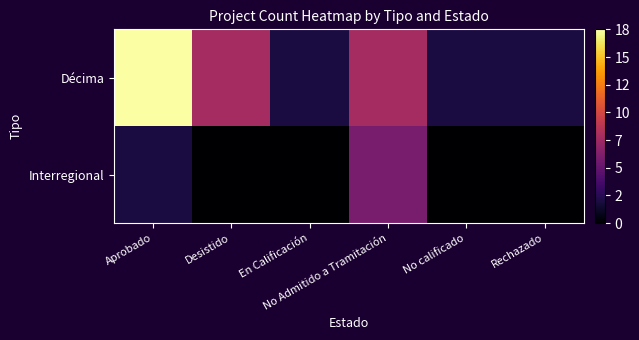

Which series has the widest spread of values?

Décima